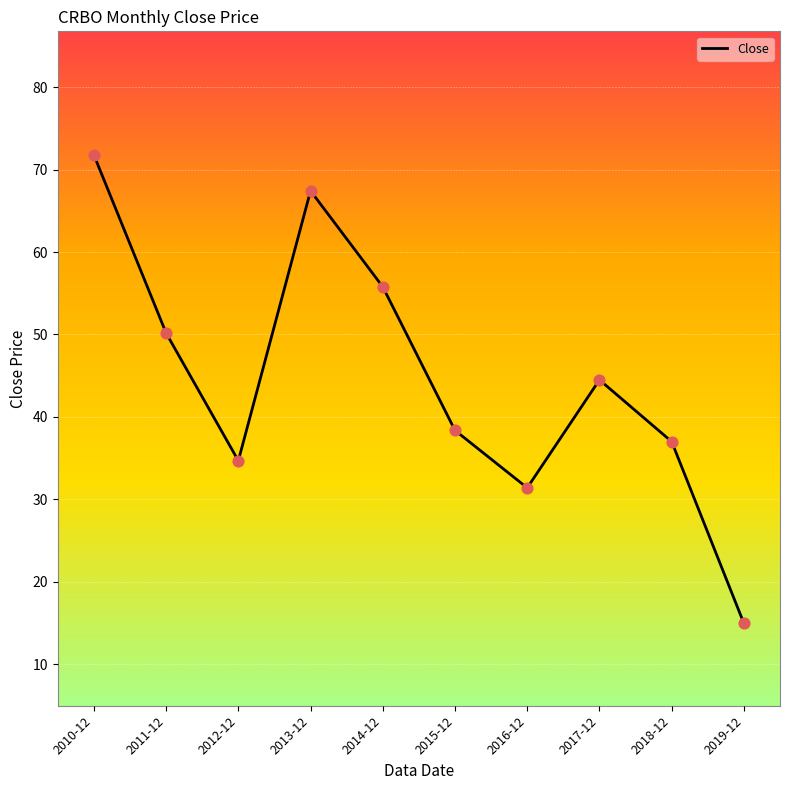

What is the ratio of the value at 2015-12 to the value at 2017-12?

0.9